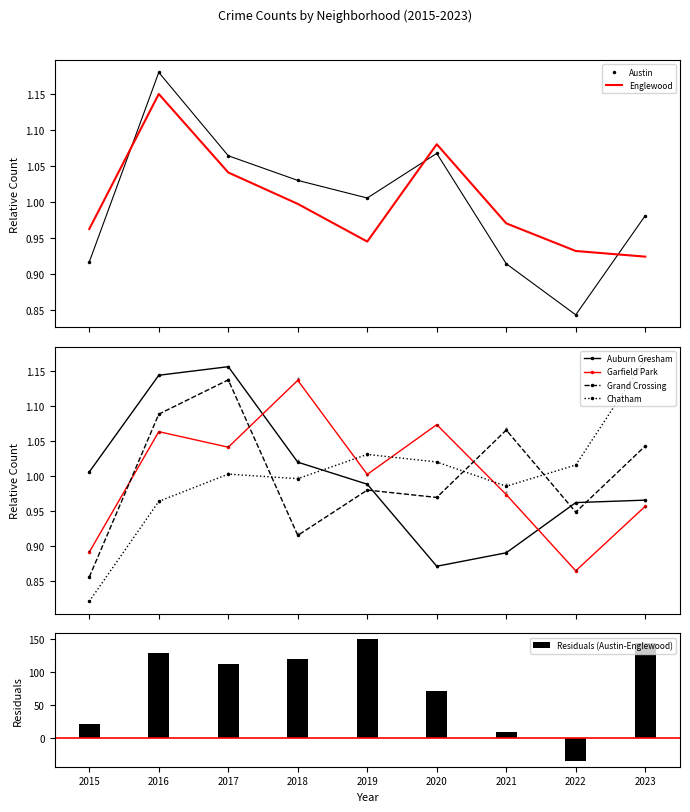

Reading left to right, extract all data points from this chart.

Auburn Gresham: 1.0	1.1	1.2	1.0	1.0	0.9	0.9	1.0	1.0
Austin: 0.9	1.2	1.1	1.0	1.0	1.1	0.9	0.8	1.0
Englewood: 1.0	1.1	1.0	1.0	0.9	1.1	1.0	0.9	0.9
Garfield Park: 0.9	1.1	1.0	1.1	1.0	1.1	1.0	0.9	1.0
Grand Crossing: 0.9	1.1	1.1	0.9	1.0	1.0	1.1	0.9	1.0
Chatham: 0.8	1.0	1.0	1.0	1.0	1.0	1.0	1.0	1.2